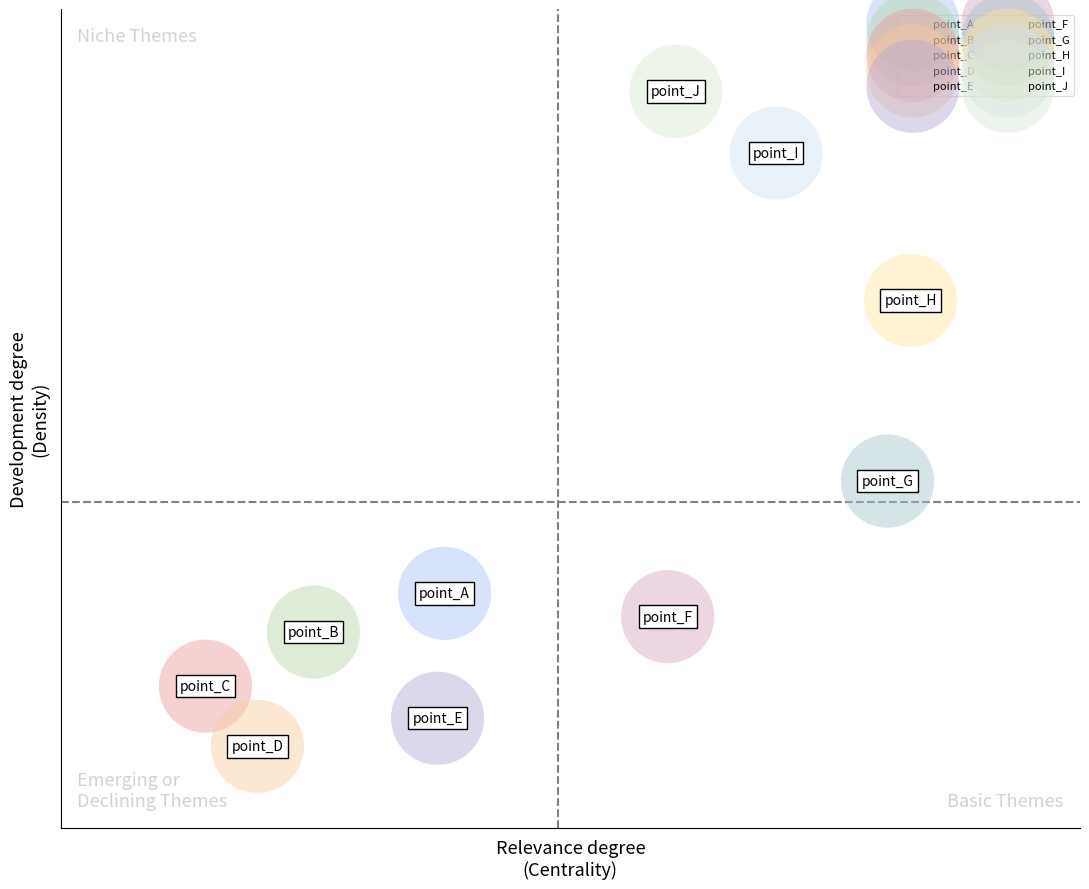

What are all the series names shown in the legend?

point_A, point_B, point_C, point_D, point_E, point_F, point_G, point_H, point_I, point_J